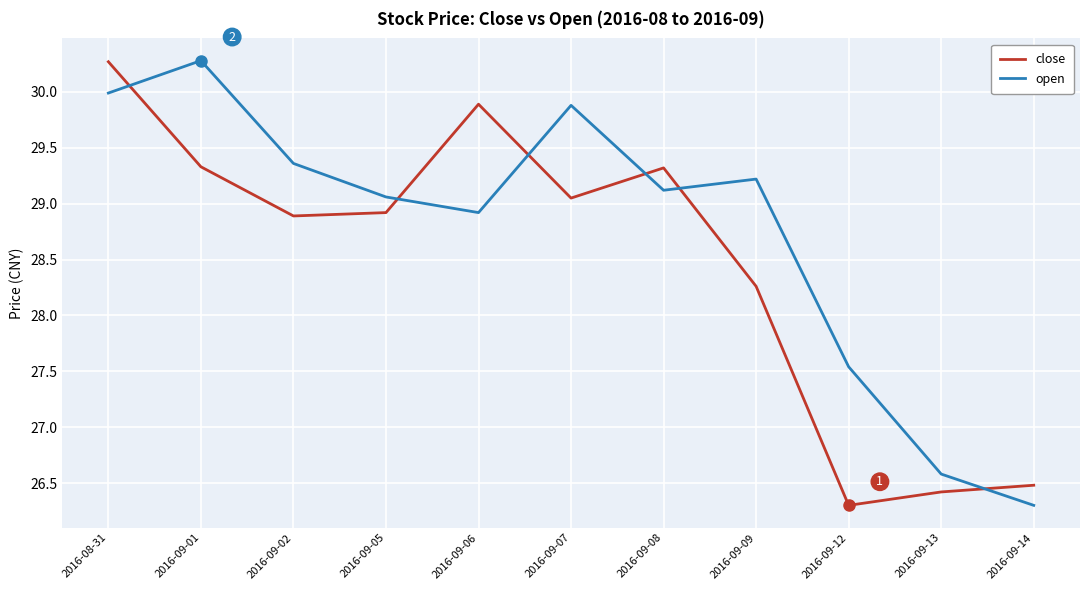

What position from the left is 2016-09-01?

2